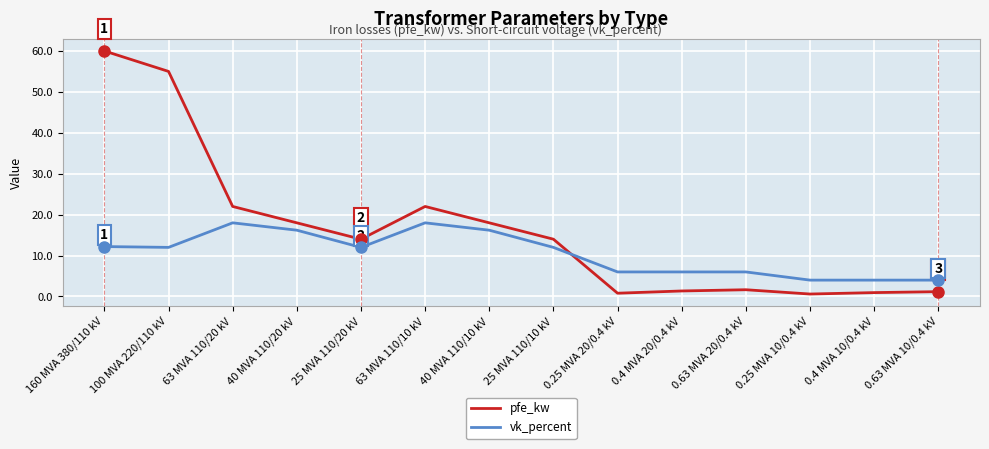

Which series has the largest total across all categories?

pfe_kw